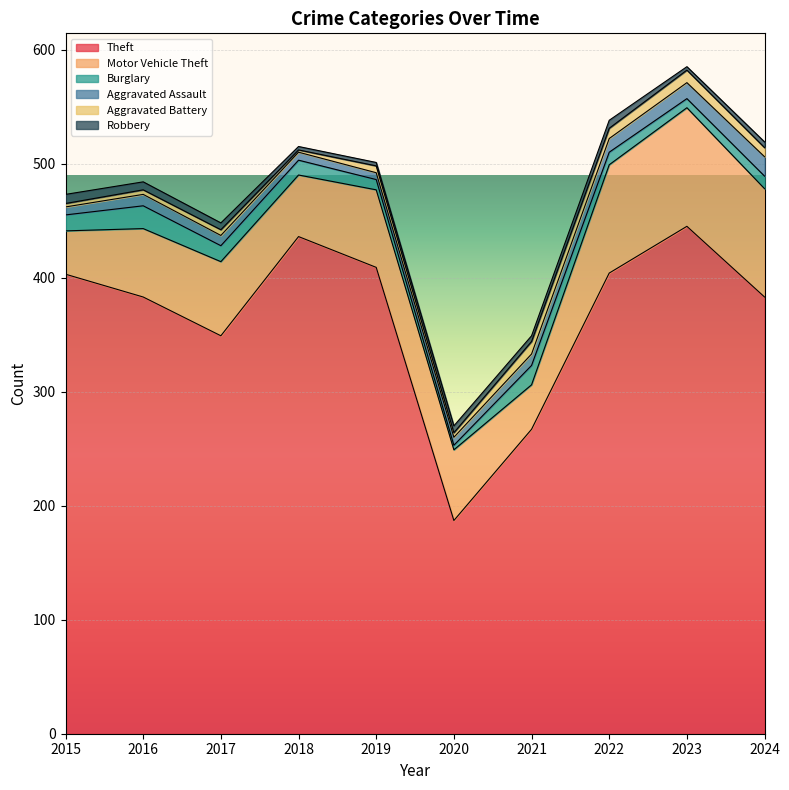

Which series has the widest spread of values?

Theft